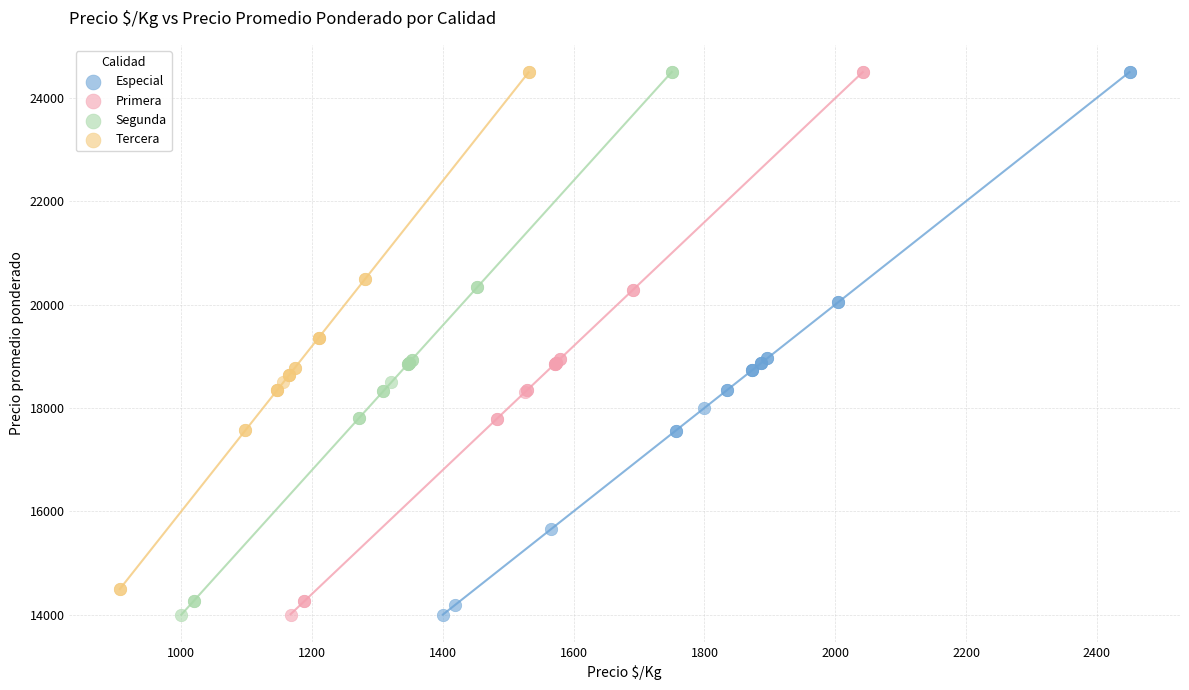

What are all the series names shown in the legend?

Especial, Primera, Segunda, Tercera